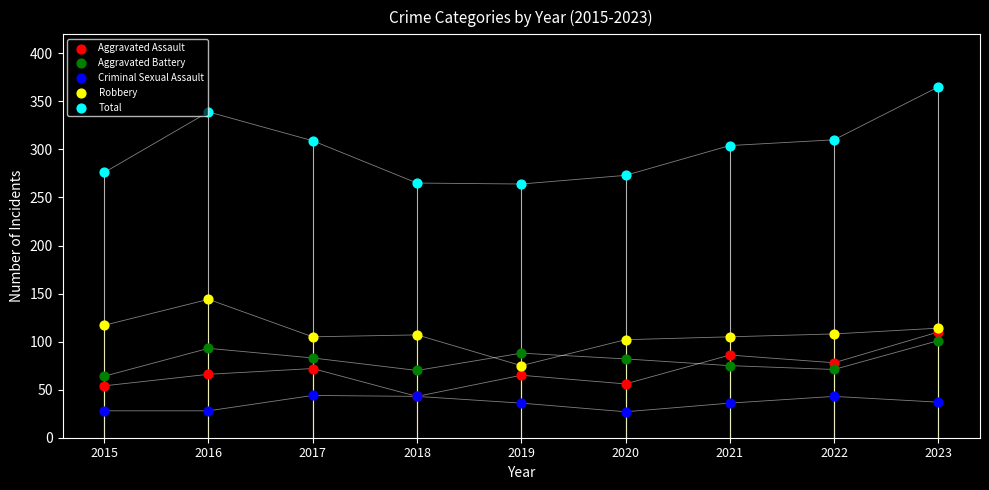

Across all series, what Y value is closest to 196?

144